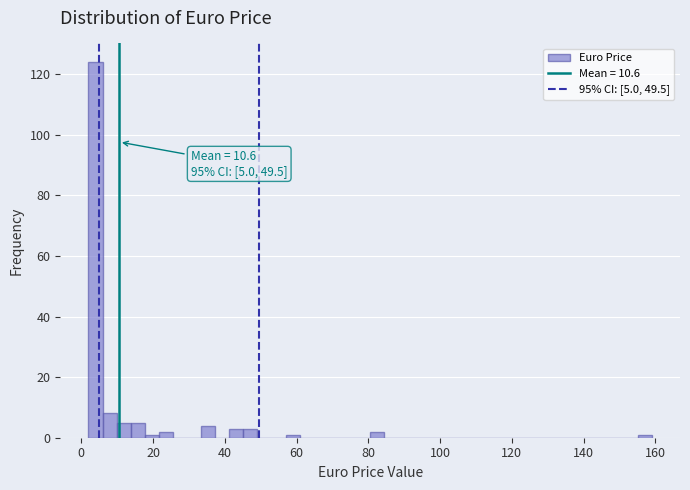

Read against the x-axis, roughly where is the centre of the tallest bar?

4